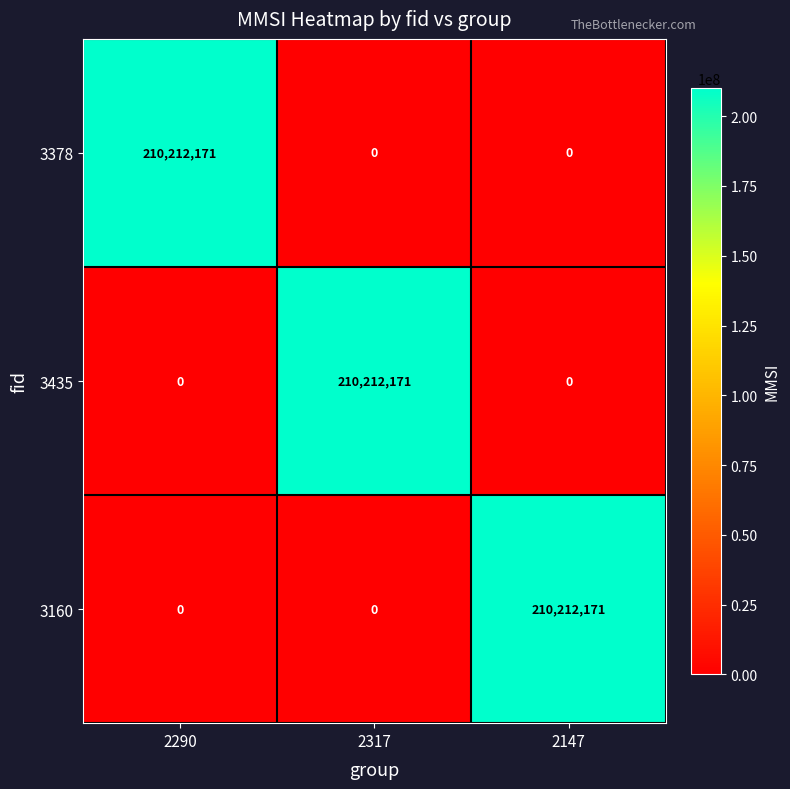

Is the value of 3378 at 2147 greater than the value of 3160 at 2147?

No